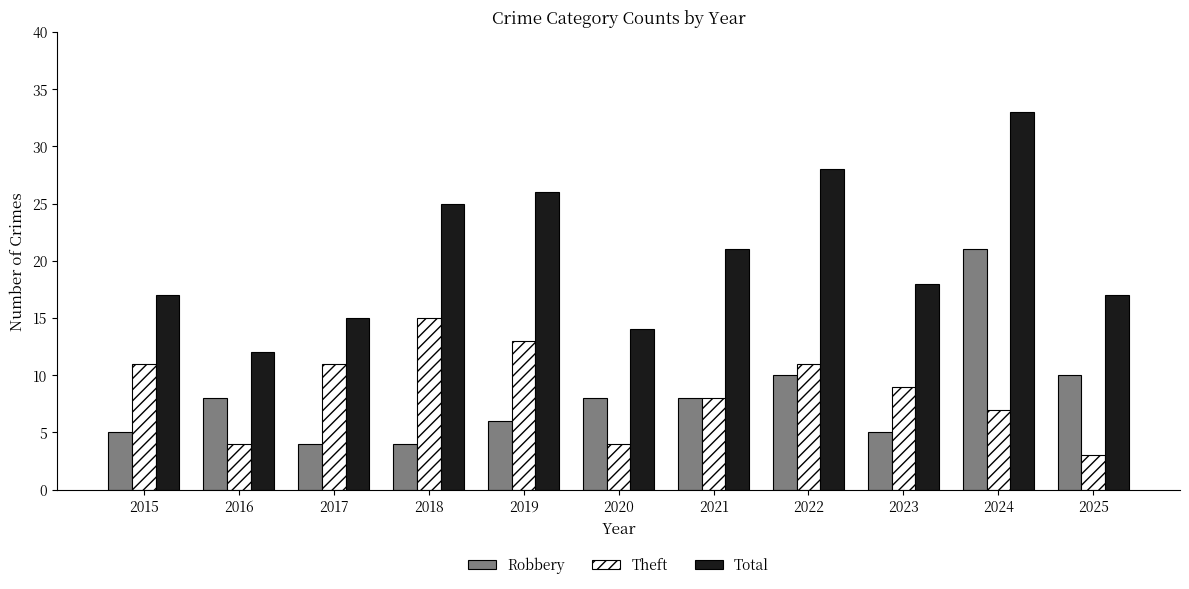

Which category has the highest value in the Total series?

2024